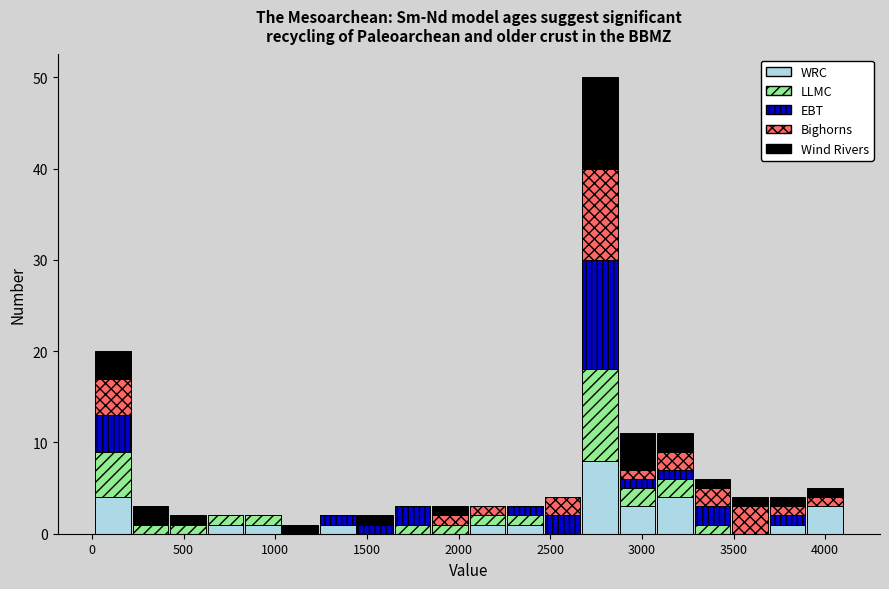

What is the total height of the stacked bar covering 1850 to 2050 on the x-axis? Neither the bar edges nor the heights are printed on the chart, so give them approximately, as read against the axes.

3